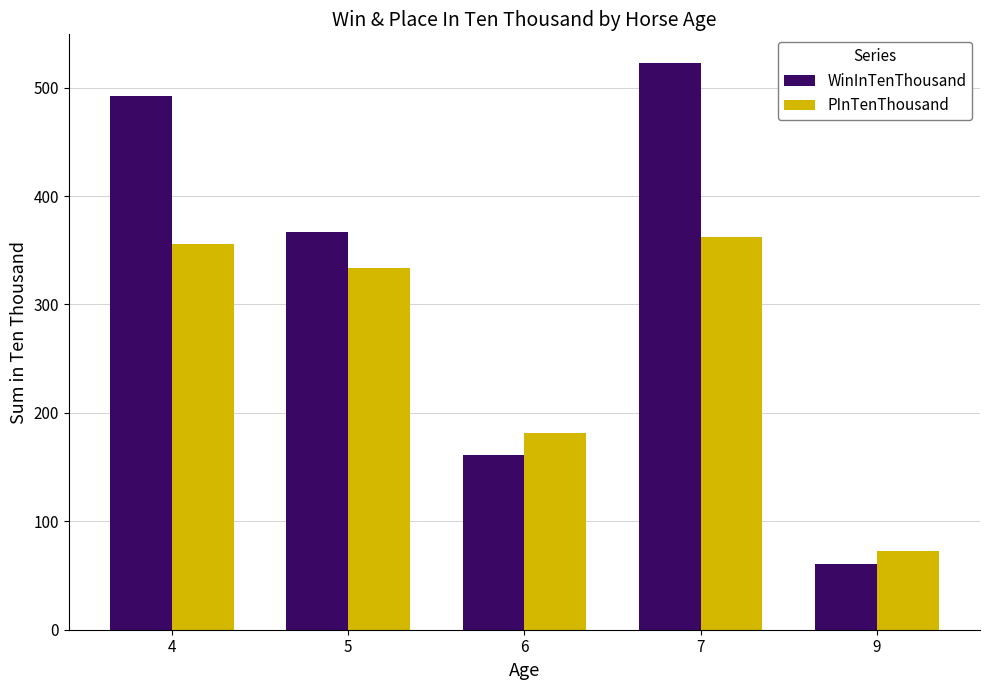

What is the difference between the second highest and minimum values in the WinInTenThousand series?

431